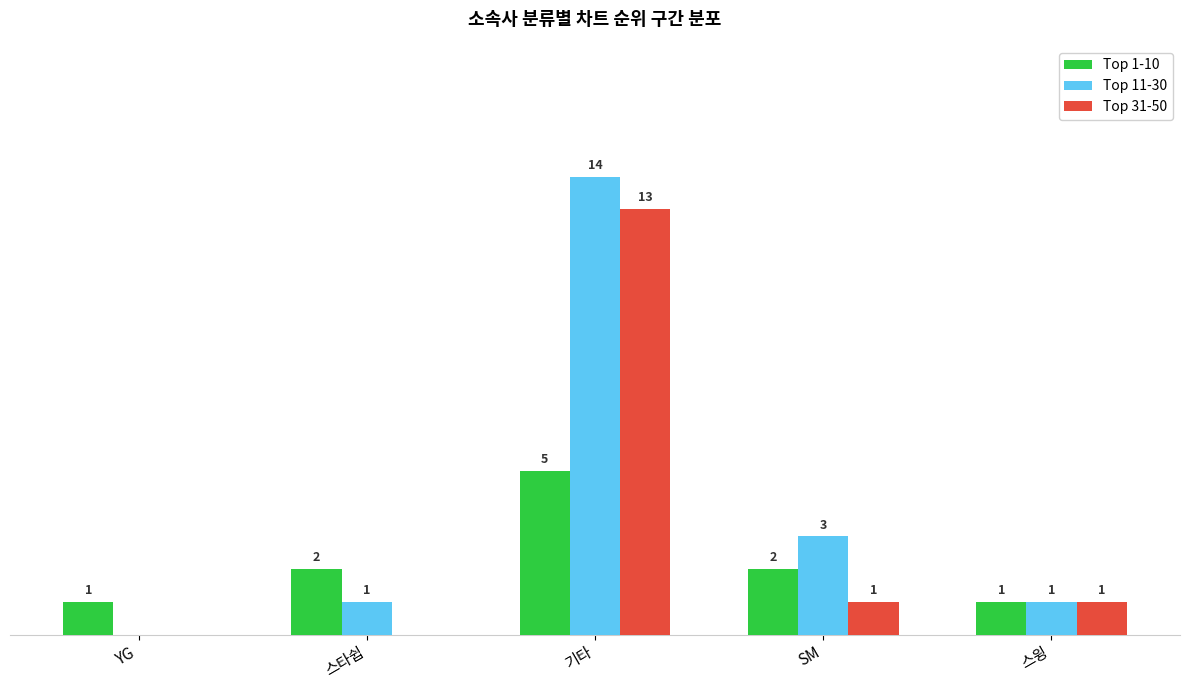

At which category is the sum across all series the highest?

기타